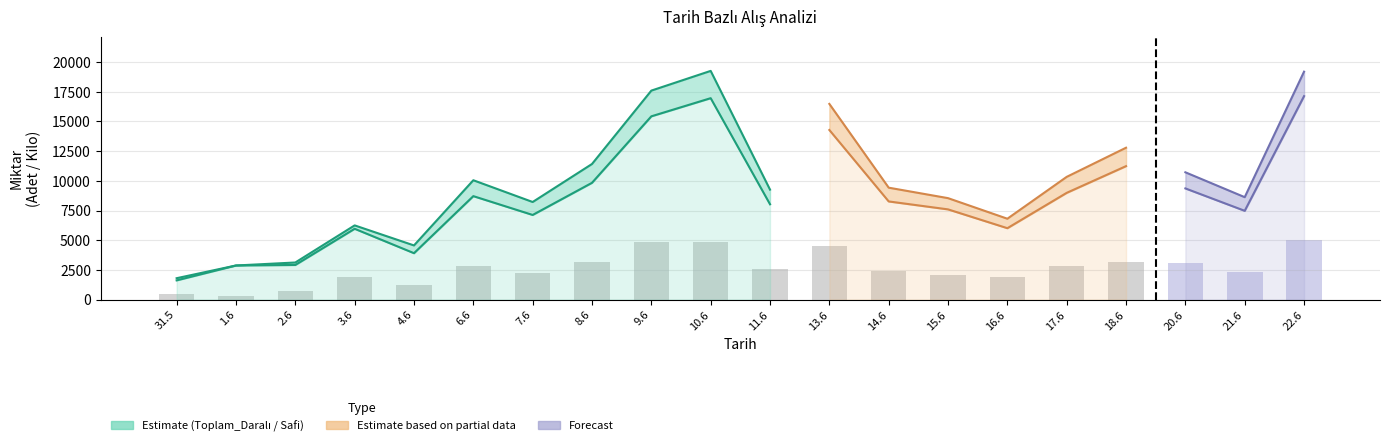

Which has a higher value, 7.6 or 31.5?

7.6